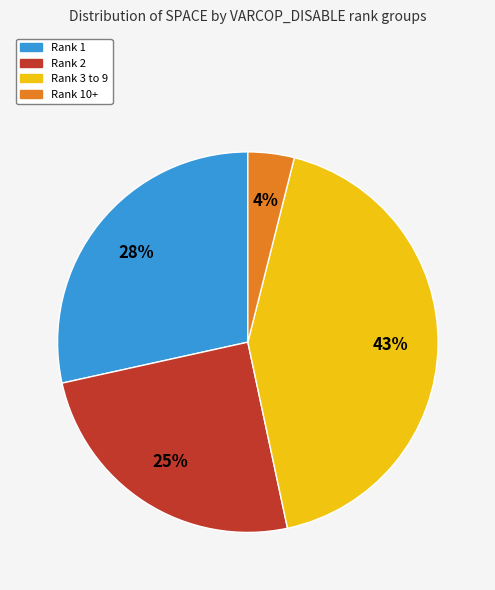

To the nearest percent, what is the difference between the largest and smallest slice percentages?

39%